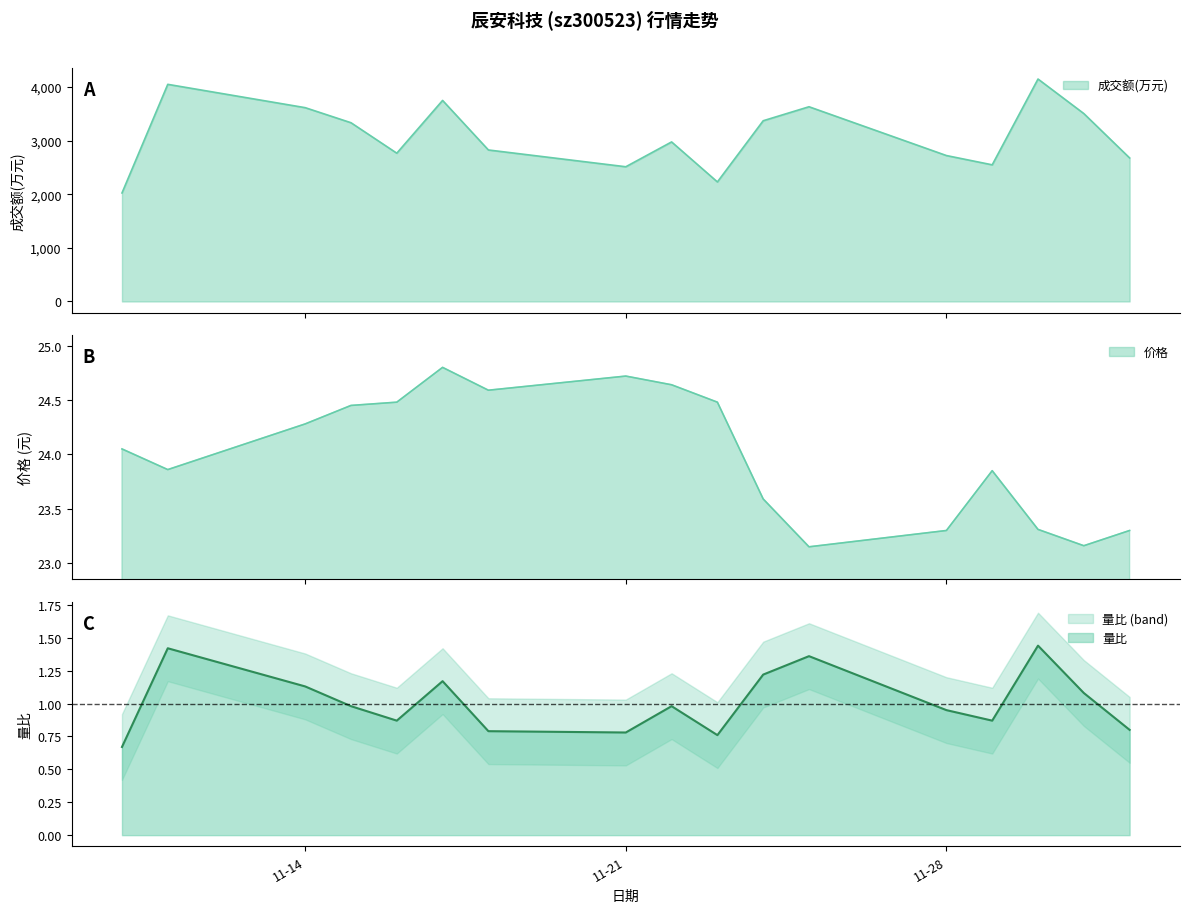

How many interior local peaks does the 成交额(万元) series have?

5